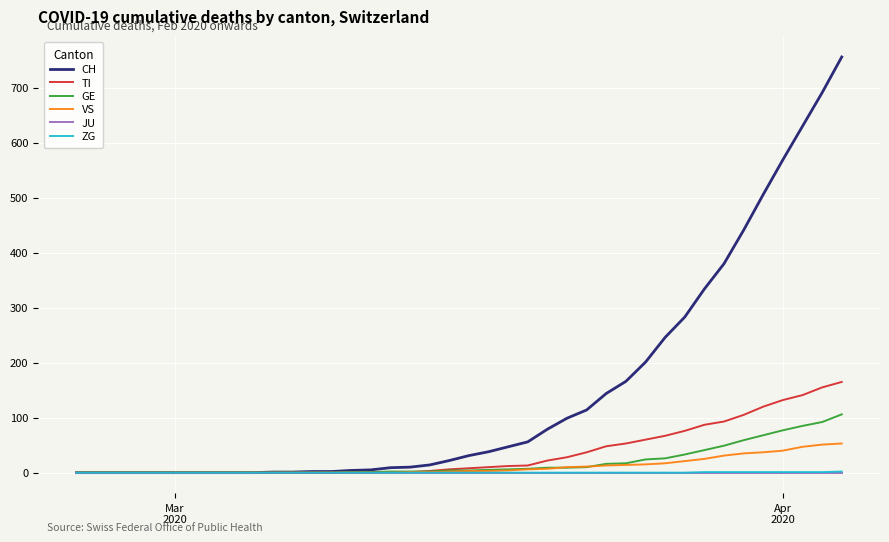

Which series has the largest total across all categories?

CH